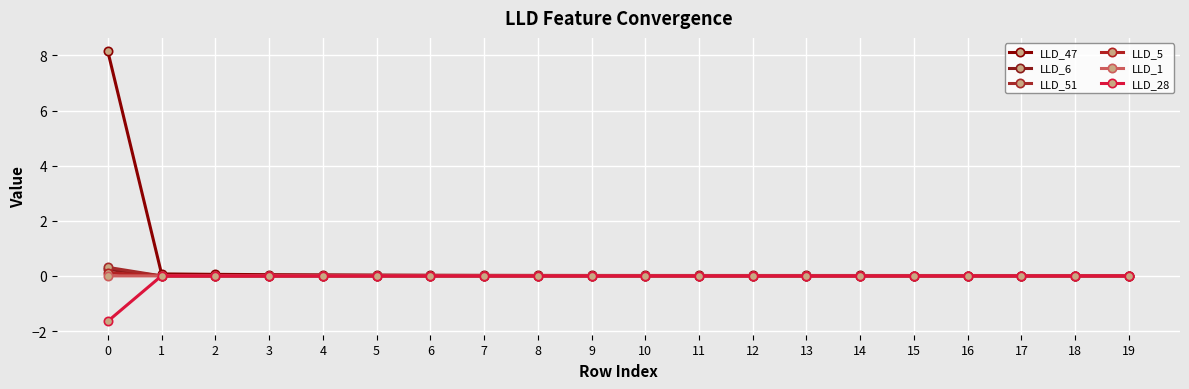

Which series has the widest spread of values?

LLD_47